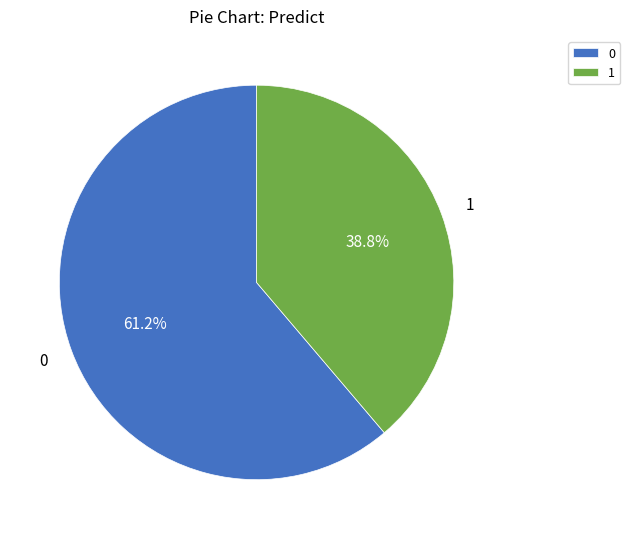

To the nearest percent, what is the average slice percentage?

50%